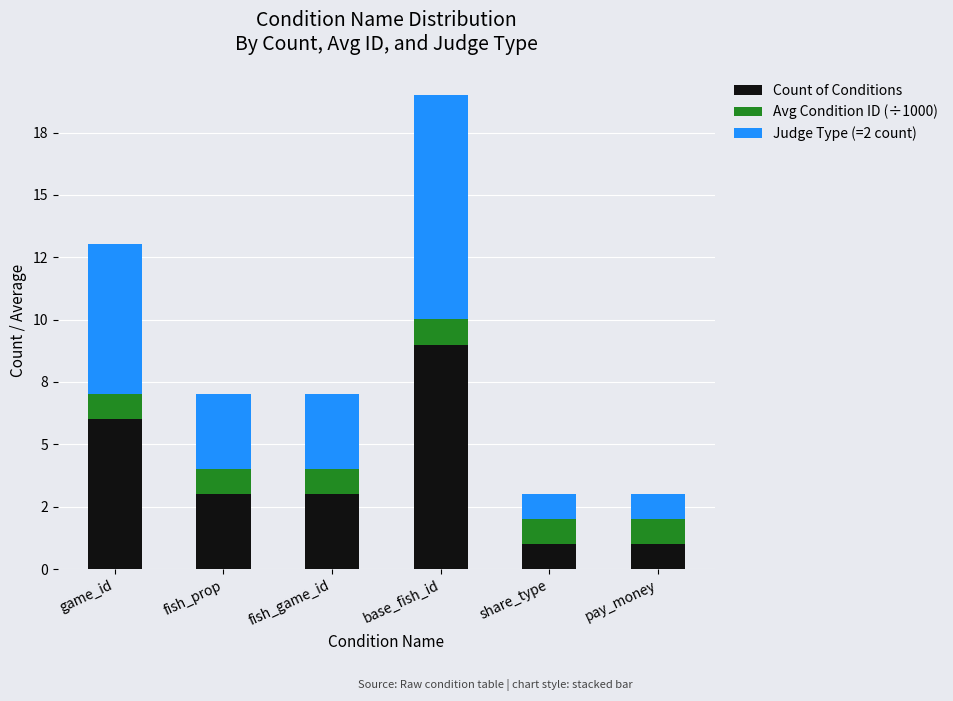

What is the approximate value of Count of Conditions at share_type?

1.0